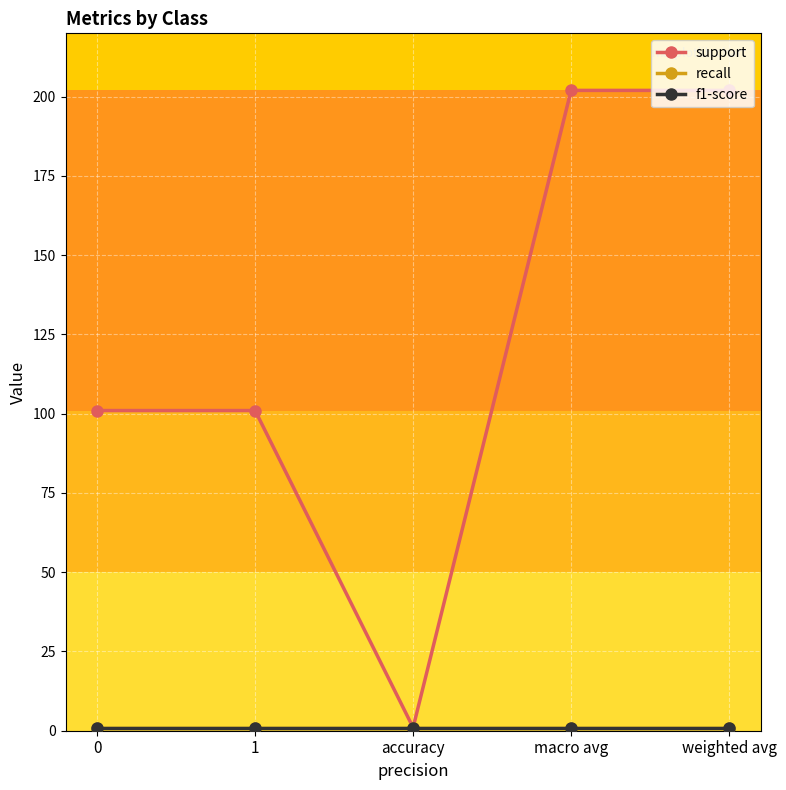

What is the maximum value shown in the chart?

202